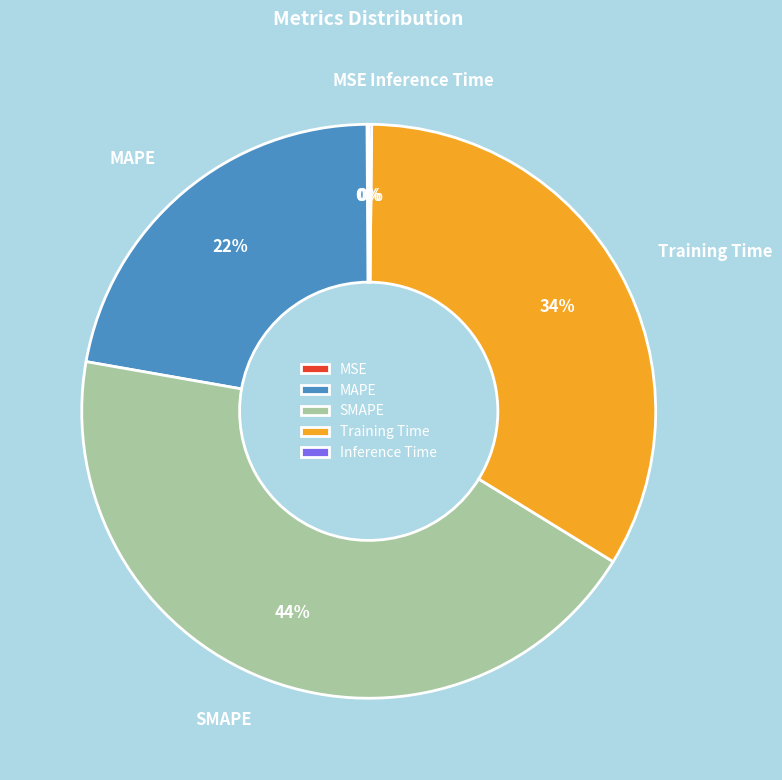

Which slice is the largest?

SMAPE